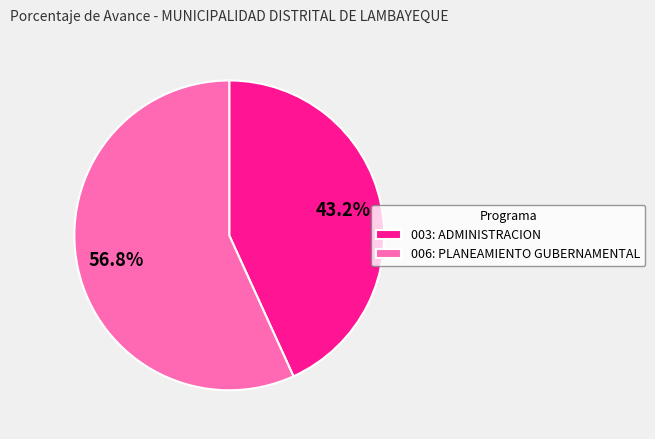

Is it true that 006: PLANEAMIENTO GUBERNAMENTAL is 57% of the pie?

True